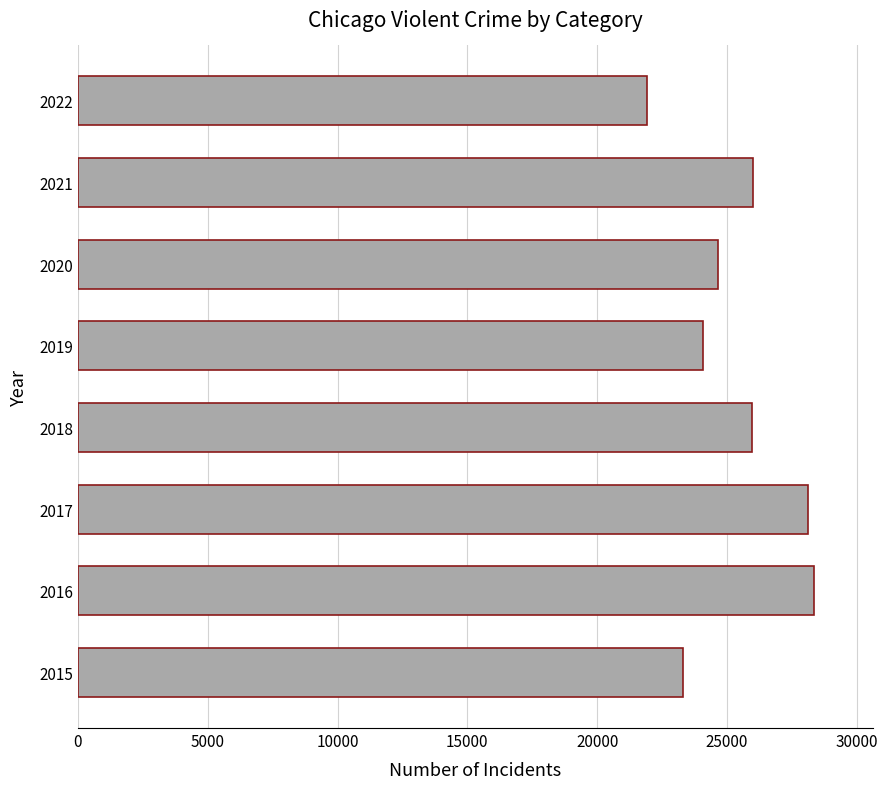

Does the chart contain stacked bars?

No